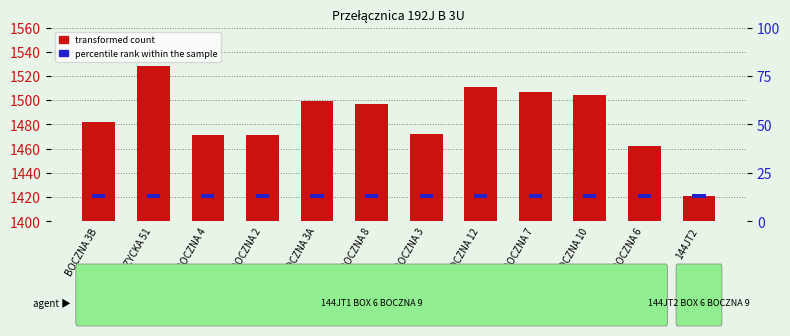

The transformed count series shows 56.3 at GORZYCKA 51. True or false?

False